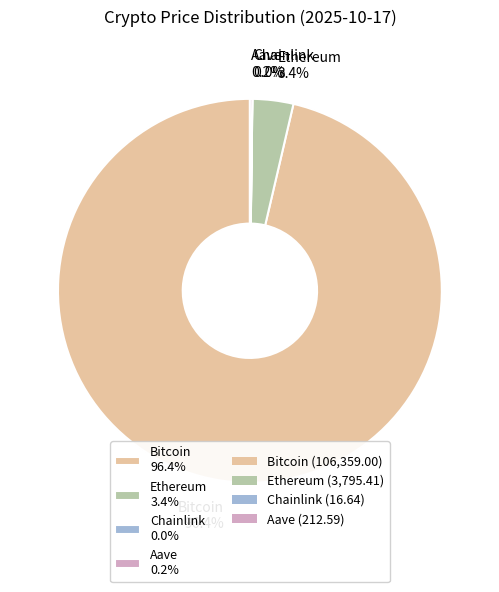

What is the largest slice in the pie chart?

Bitcoin